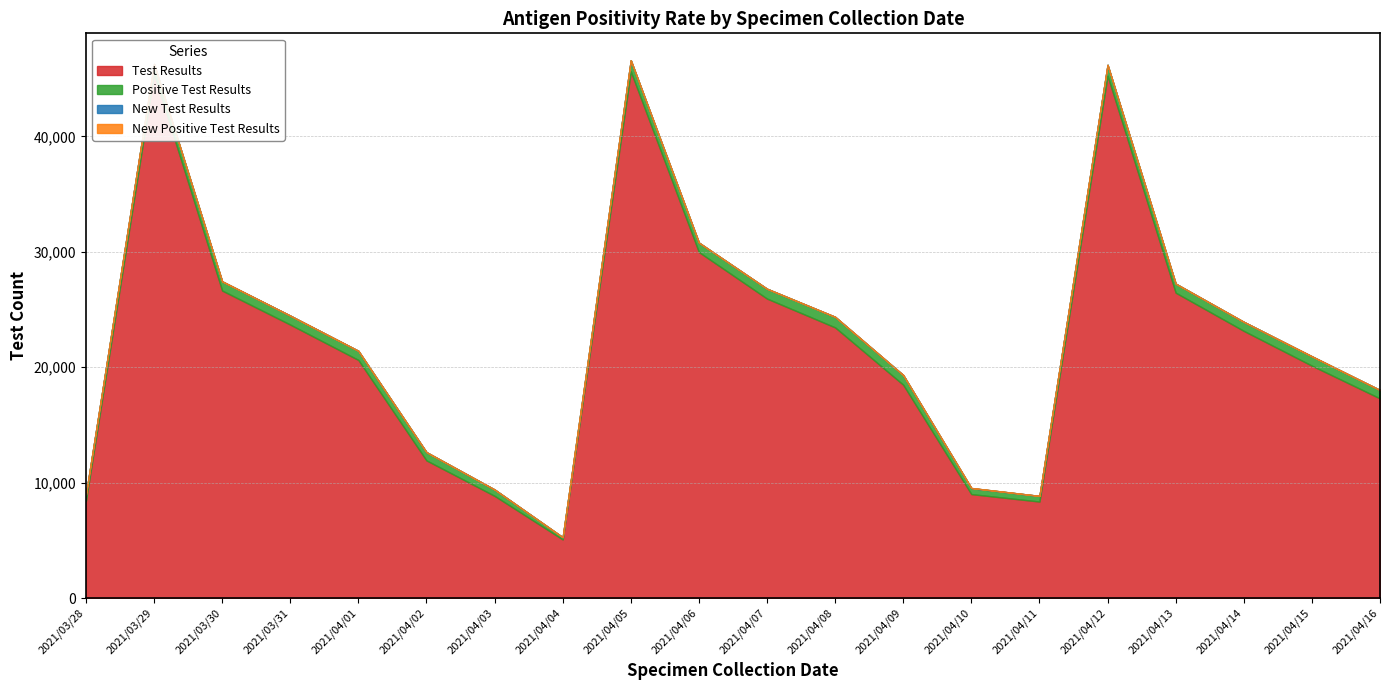

At which category is the sum across all series the highest?

2021/04/05